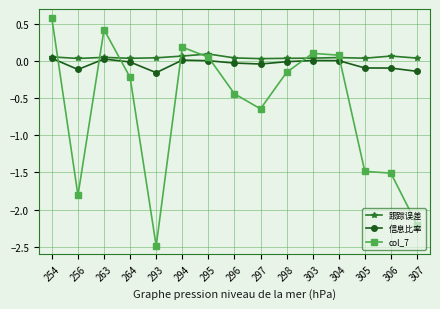

At which label does col_7 first exceed 0?

254